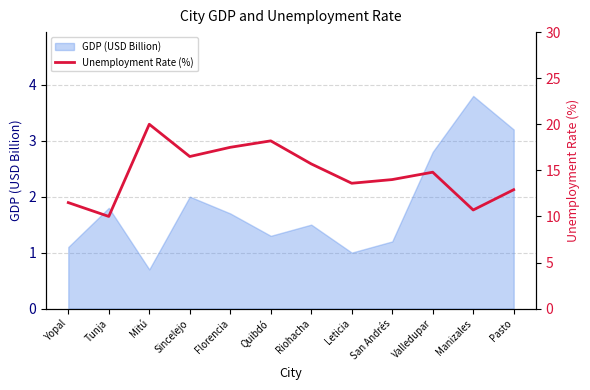

List the labels in order of value, smallest first.

Tunja, Manizales, Yopal, Pasto, Leticia, San Andrés, Valledupar, Riohacha, Sincelejo, Florencia, Quibdó, Mitú